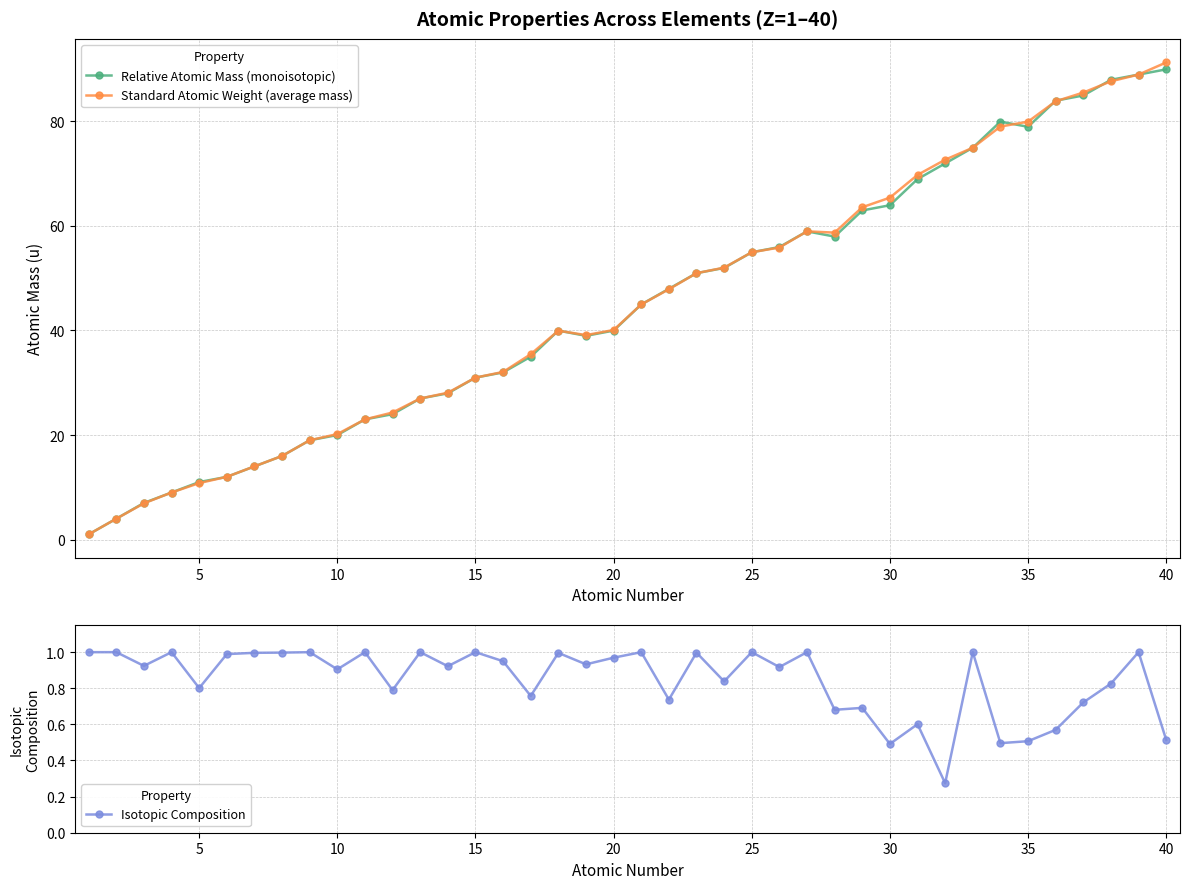

True or false: Isotopic Composition has more than 0 interior local peaks.

True